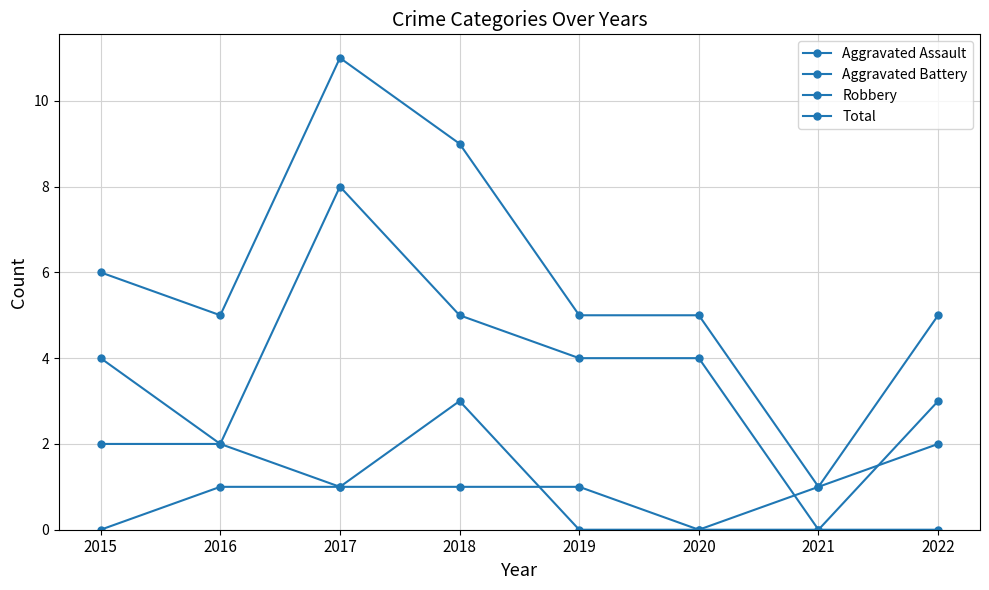

At which category is the sum across all series the highest?

2017